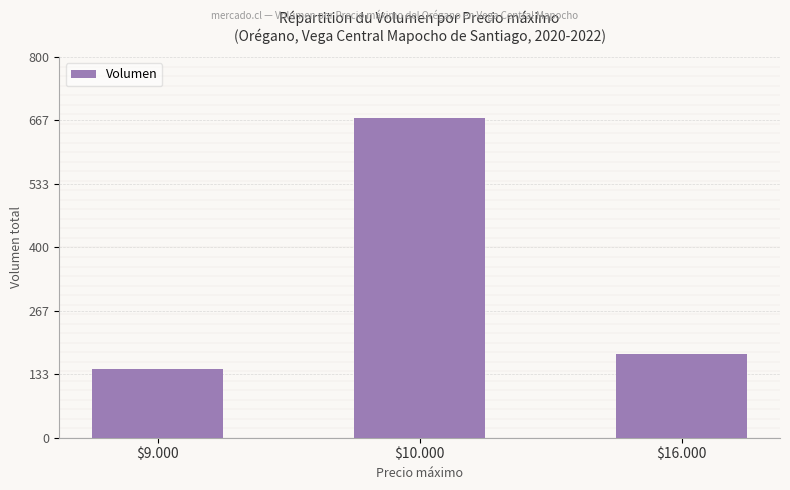

What is the ratio of the value at $9.000 to the value at $16.000?

0.8